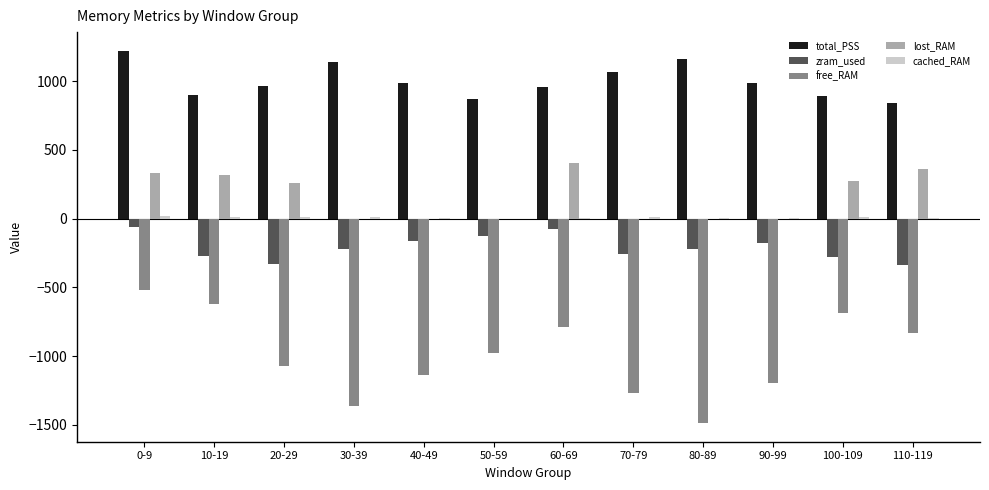

Which series changed the most between 80-89 and 100-109?

free_RAM